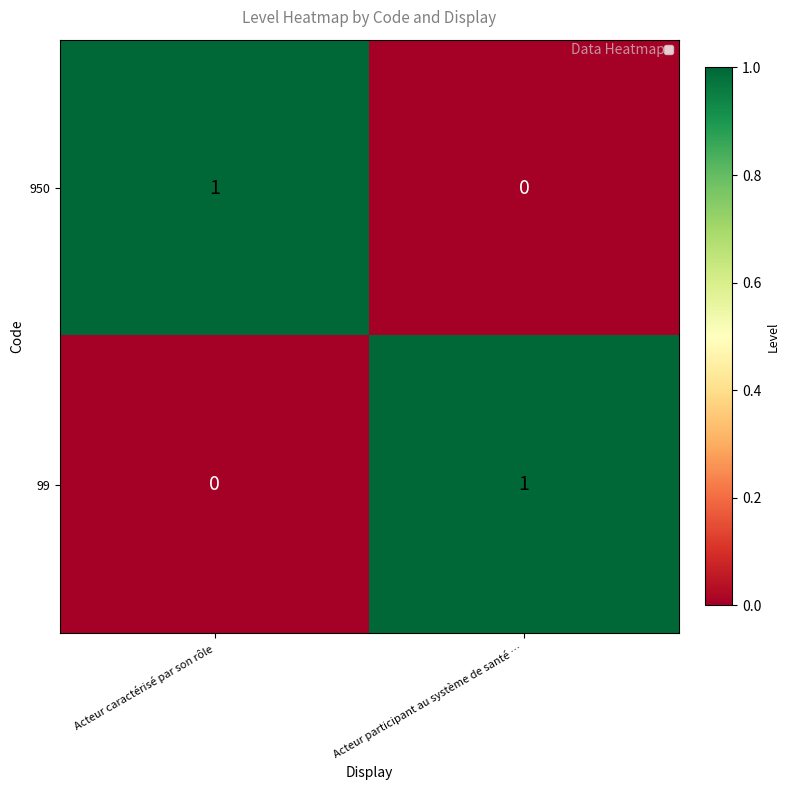

Where is 99 nearest to the value 0?

Acteur caractérisé par son rôle